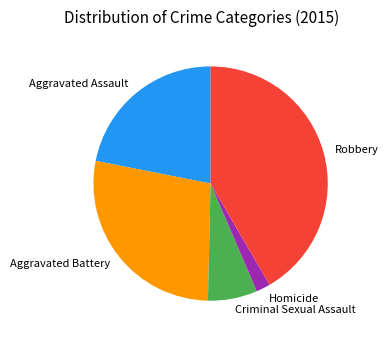

Which slice is the largest?

Robbery